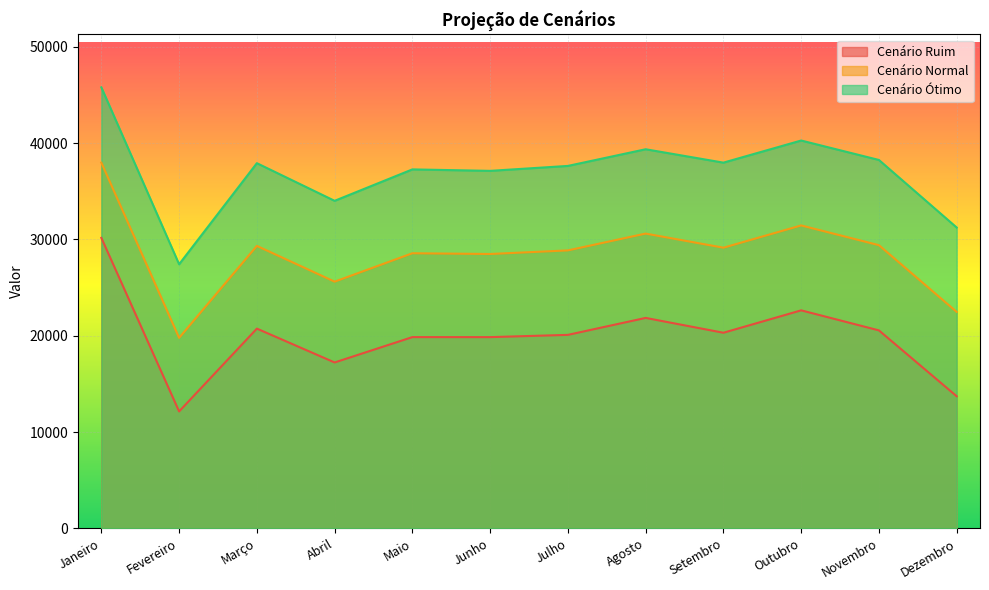

Where is Cenário Normal nearest to the value 28878?

Julho